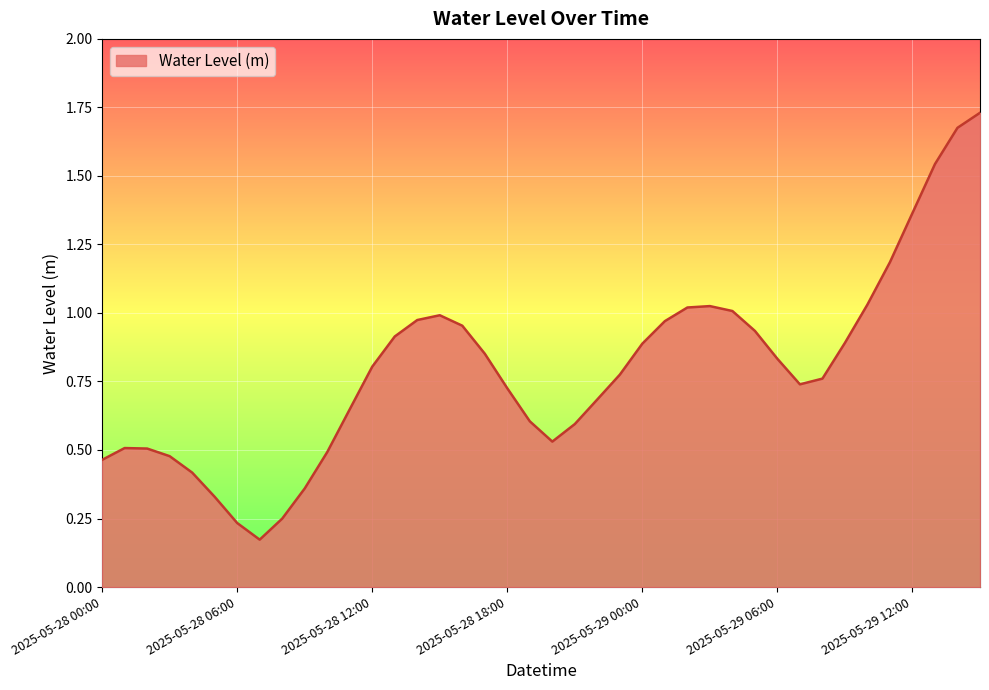

What is the difference between the maximum and minimum values?

1.6